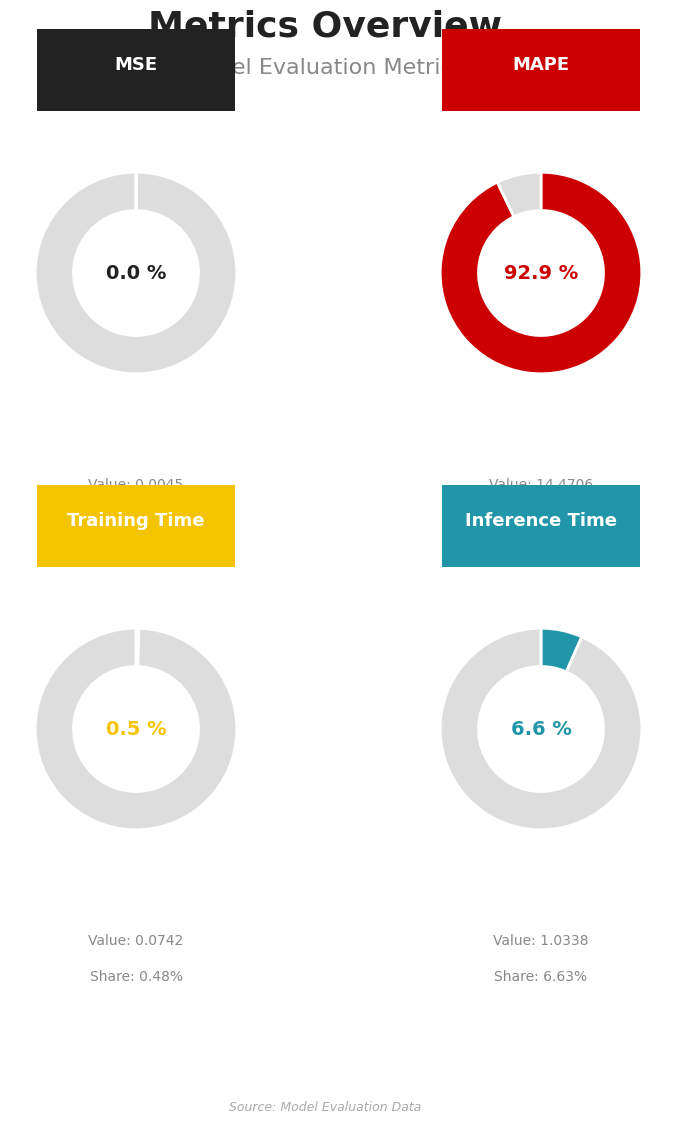

Rank the categories by value from lowest to highest.

MSE, Training Time, Inference Time, MAPE